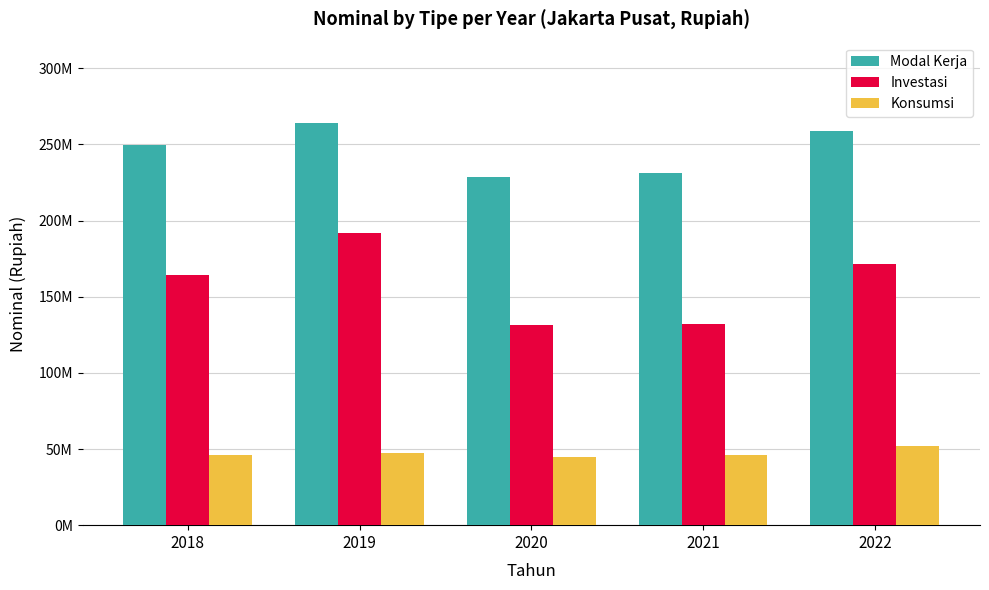

Are the bars grouped side by side (vs. stacked)?

Yes